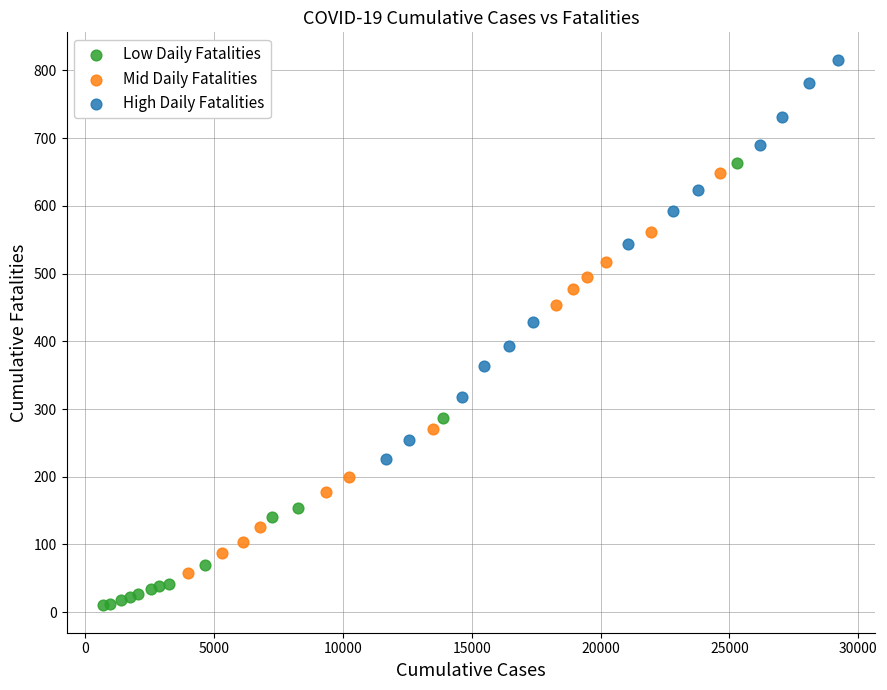

What are all the series names shown in the legend?

Low Daily Fatalities, Mid Daily Fatalities, High Daily Fatalities